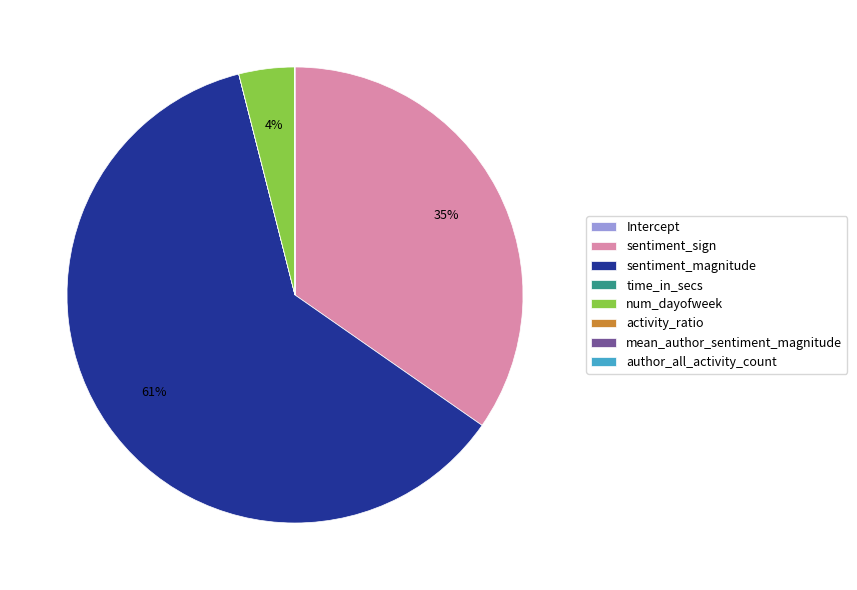

To the nearest percent, what is the difference between the largest and smallest slice percentages?

61%